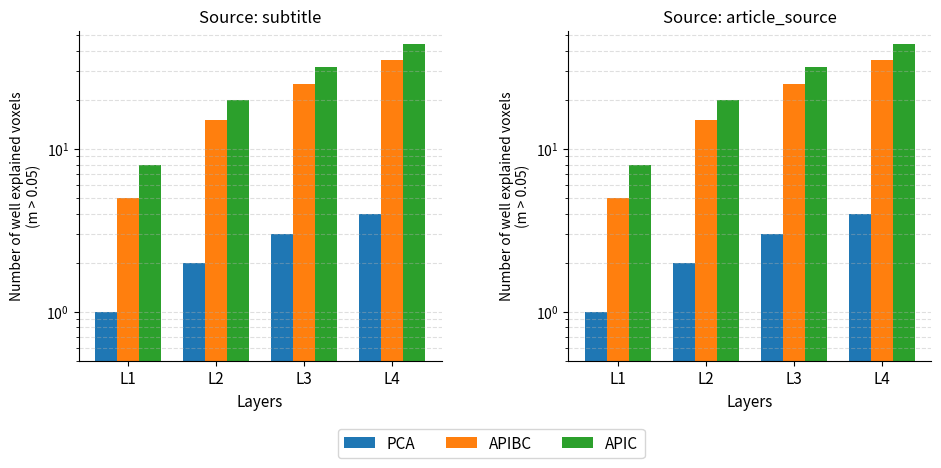

At which category is the sum across all series the highest?

L4